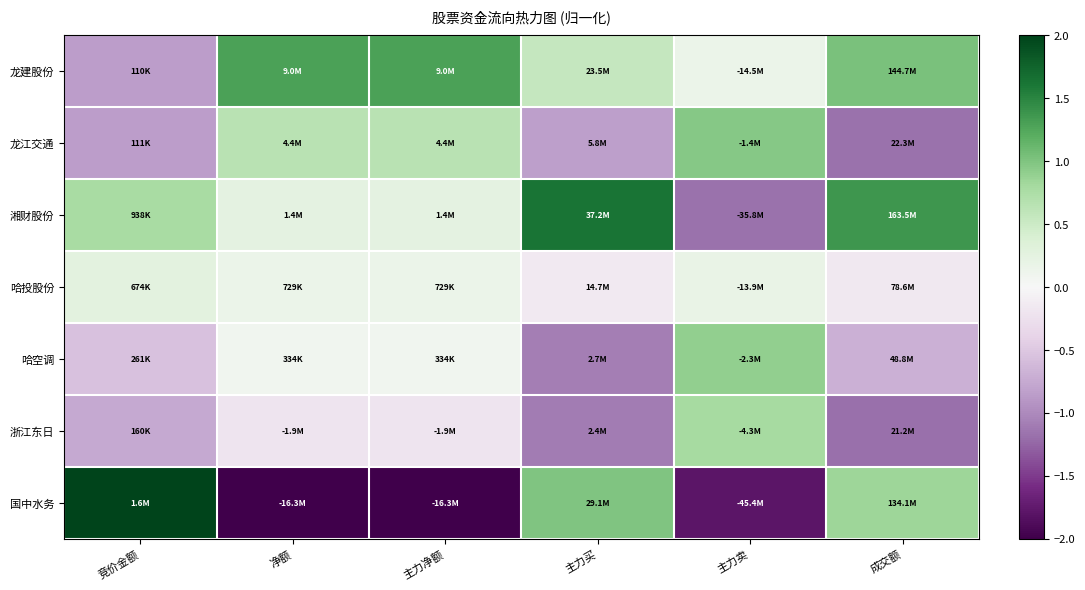

At which category is the sum across all series the highest?

主力卖